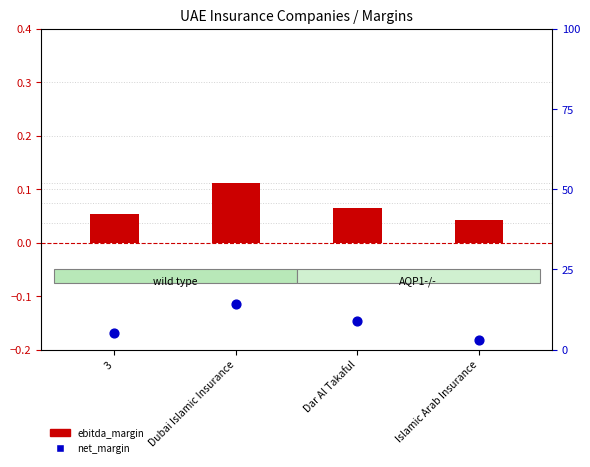

At how many categories does at least one series exceed 5?

3